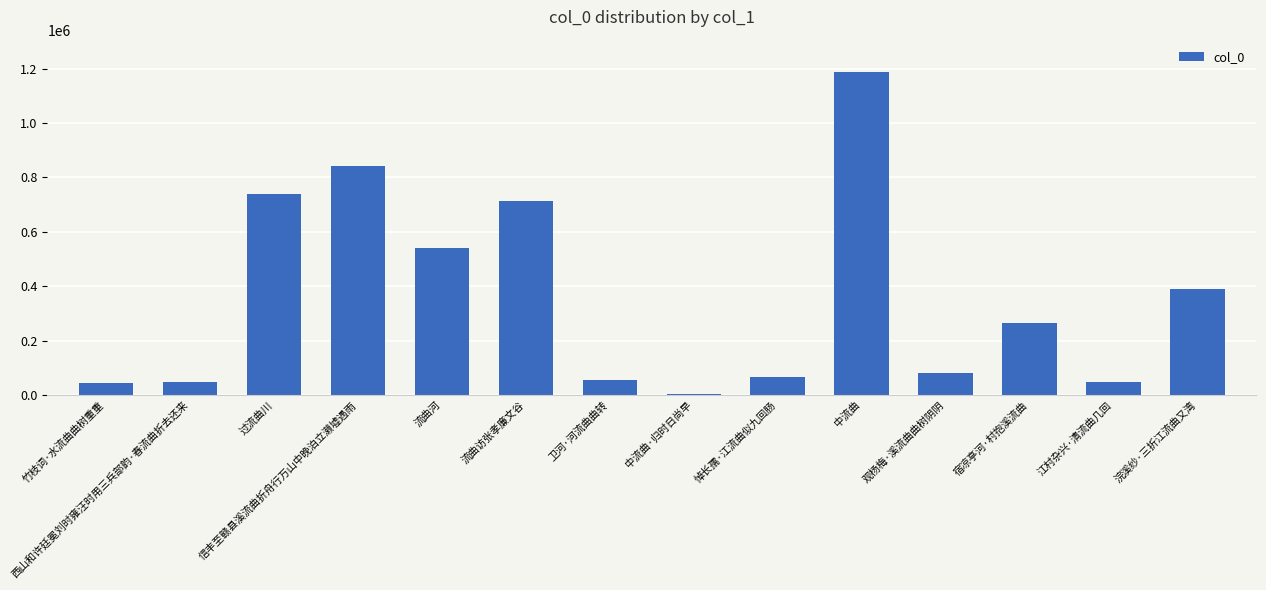

The value at 宿凉亭河·村抱溪流曲 is 266182. True or false?

True